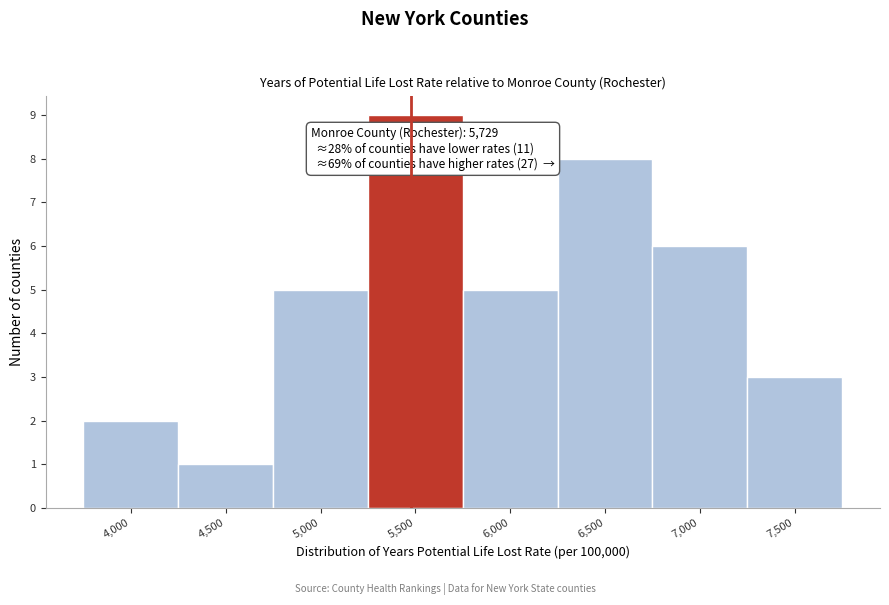

Reading left to right, extract all data points from this chart.

2	1	5	9	5	8	6	3